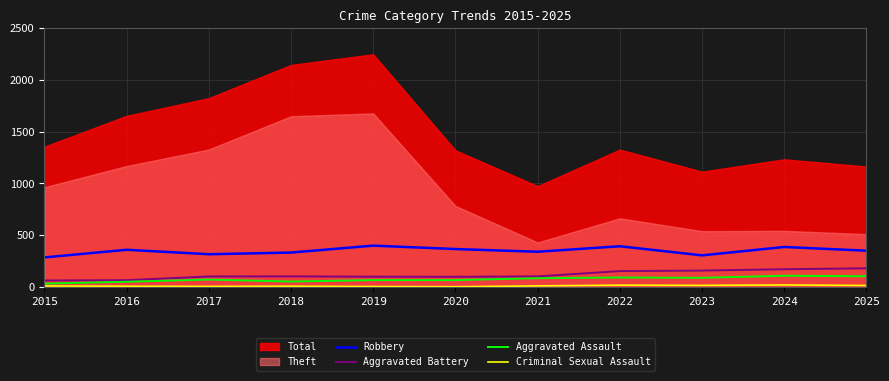

At which category does the chart reach its minimum across all series?

2020